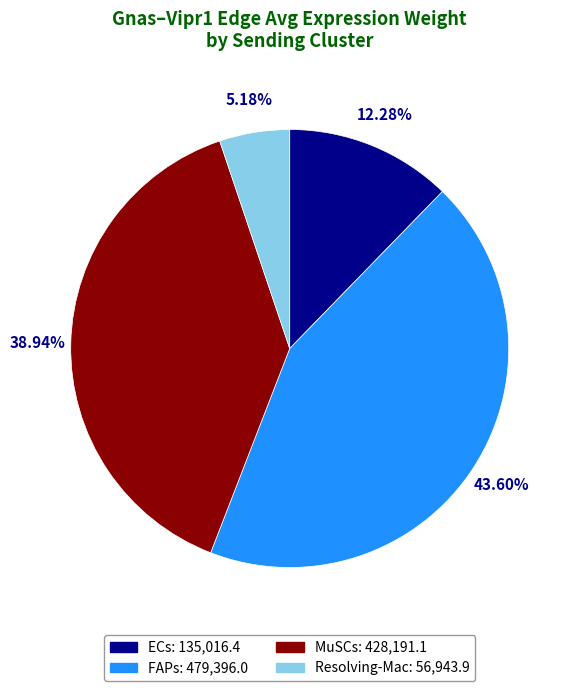

Rank the categories by value from highest to lowest.

FAPs, MuSCs, ECs, Resolving-Mac